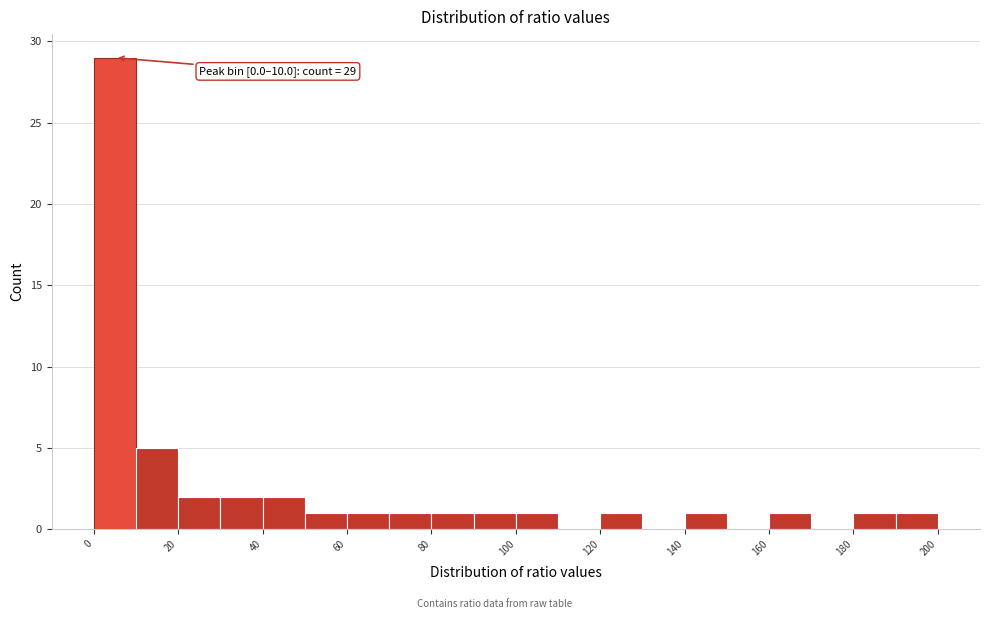

Over which range of the x-axis is the bar tallest?

0 to 10